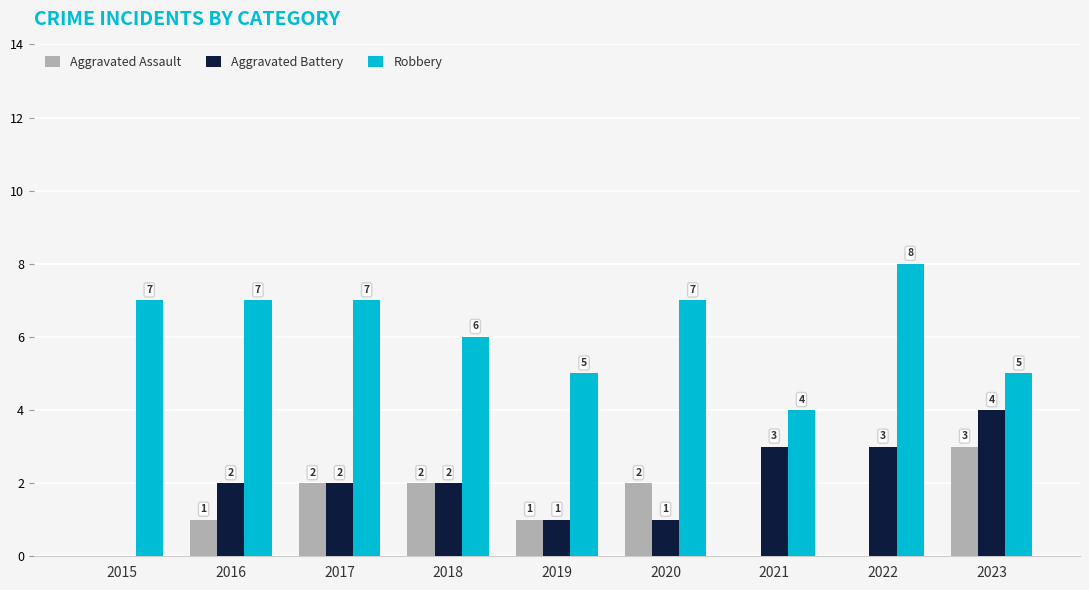

Is the value of Robbery at 2018 greater than the value of Aggravated Assault at 2015?

Yes